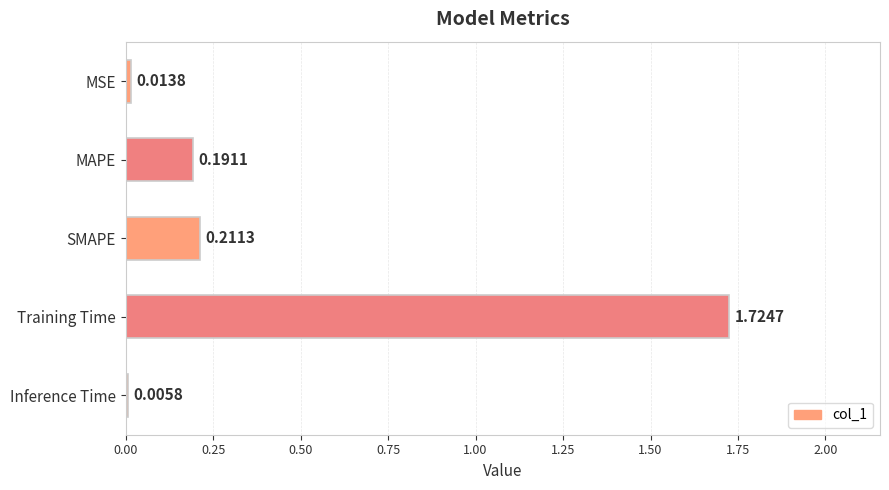

What is the sum of all values?

2.1